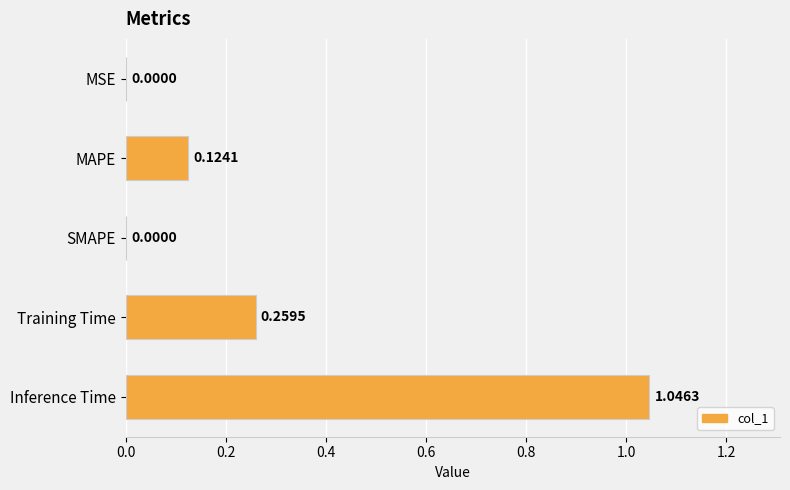

What is the sum of all values?

1.4